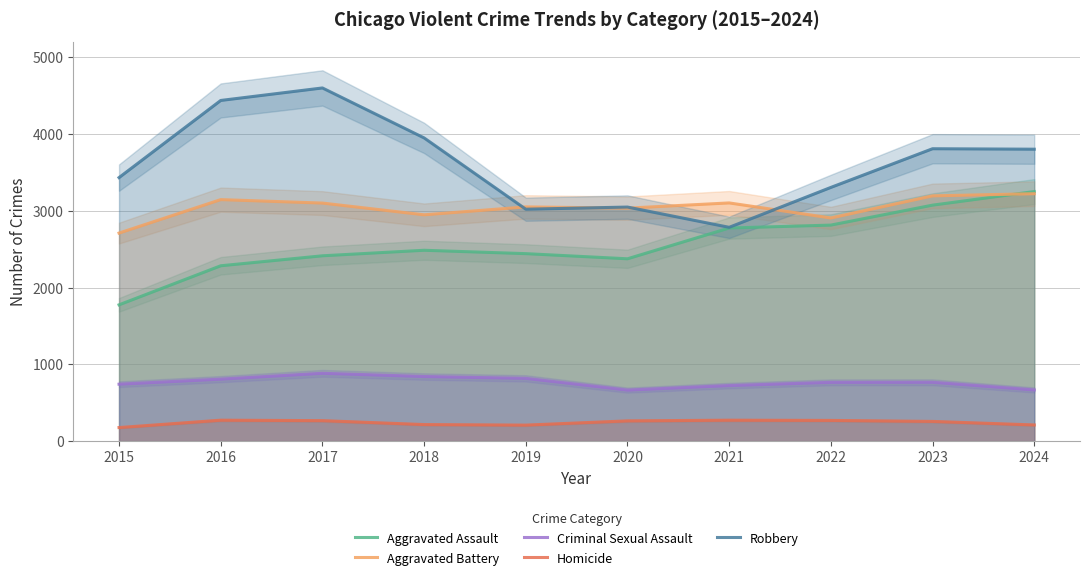

Which has a higher value, 2016 or 2021?

2021